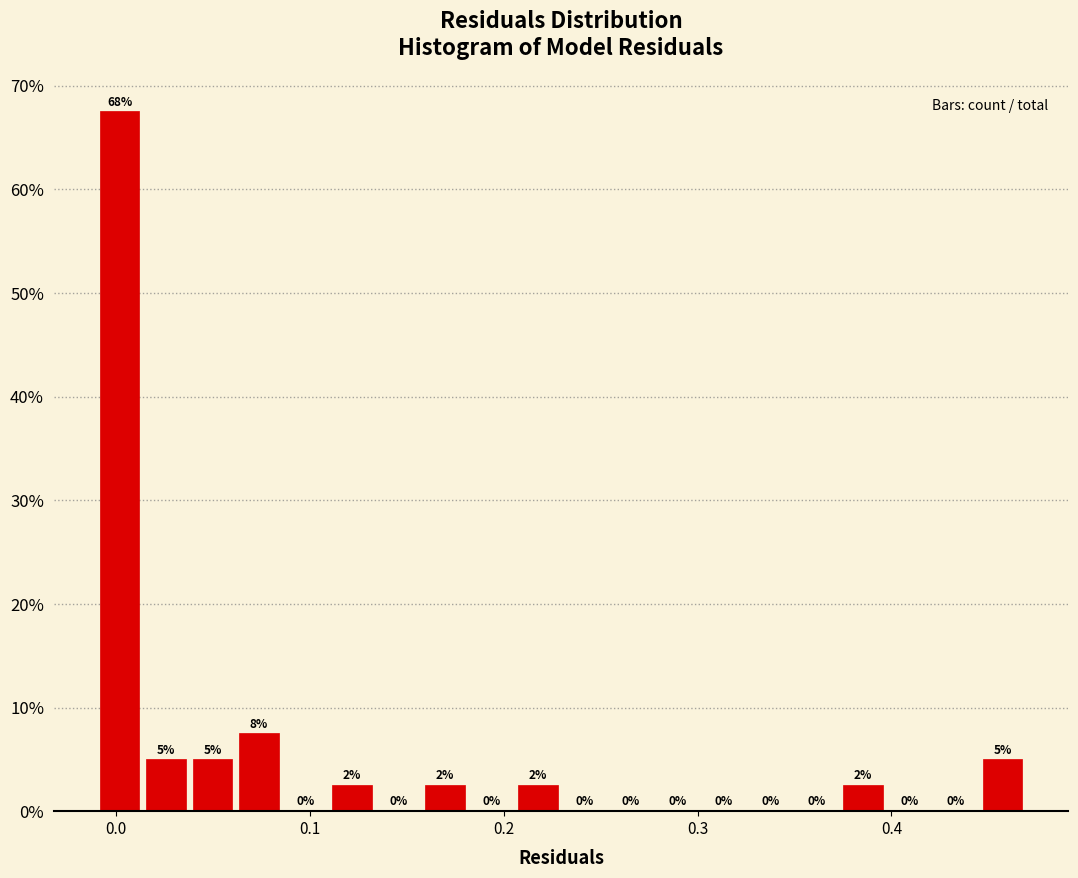

Around what value on the x-axis is the tallest bar? Give the approximate position of its centre, as read against the axis.

0.00